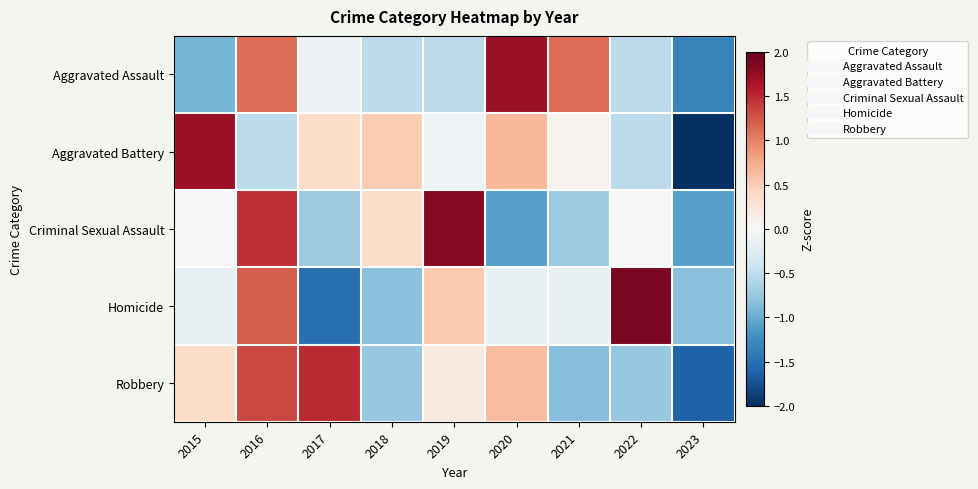

Which series has the largest range (max minus min)?

Aggravated Battery